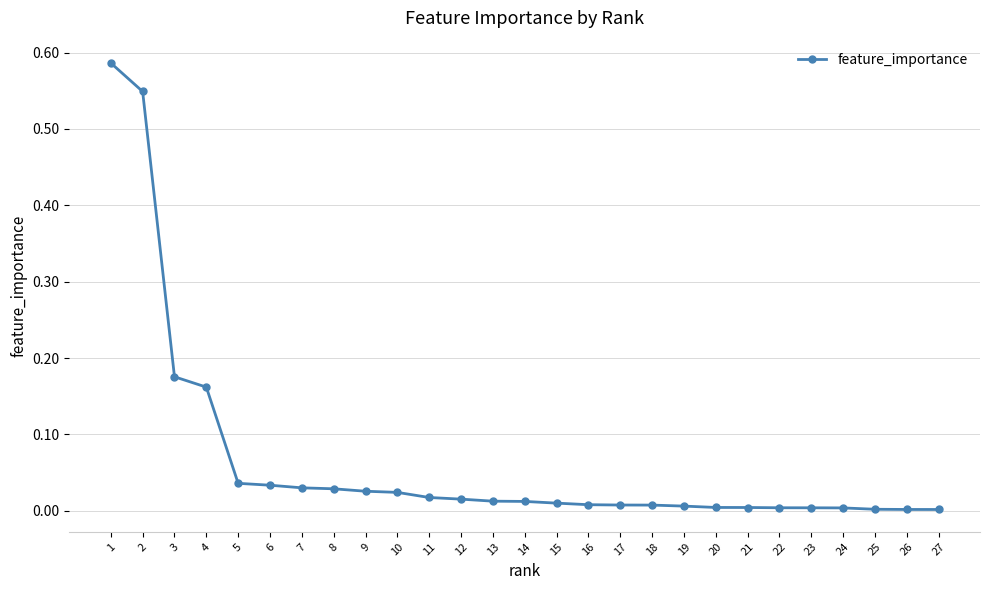

Is it true that the value at 18 is 0.0?

True